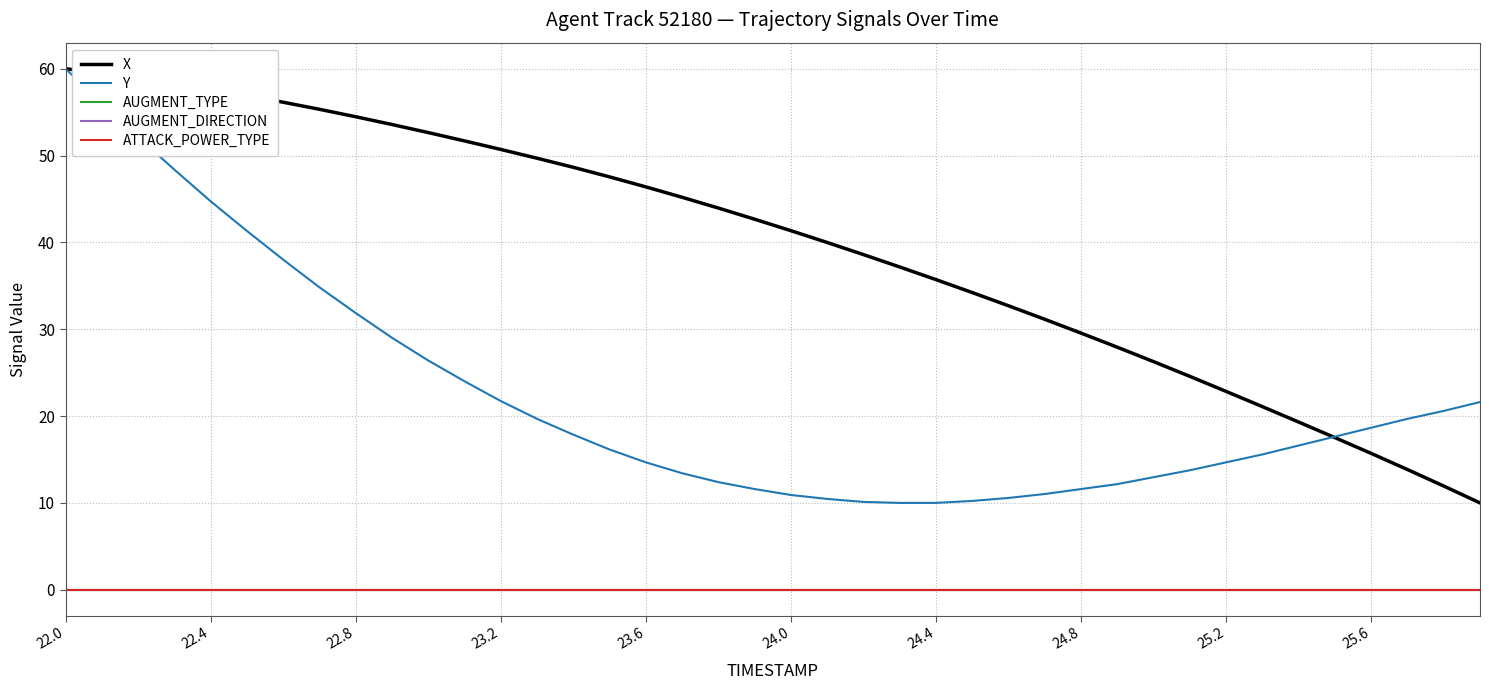

Does the chart have visible grid lines?

Yes